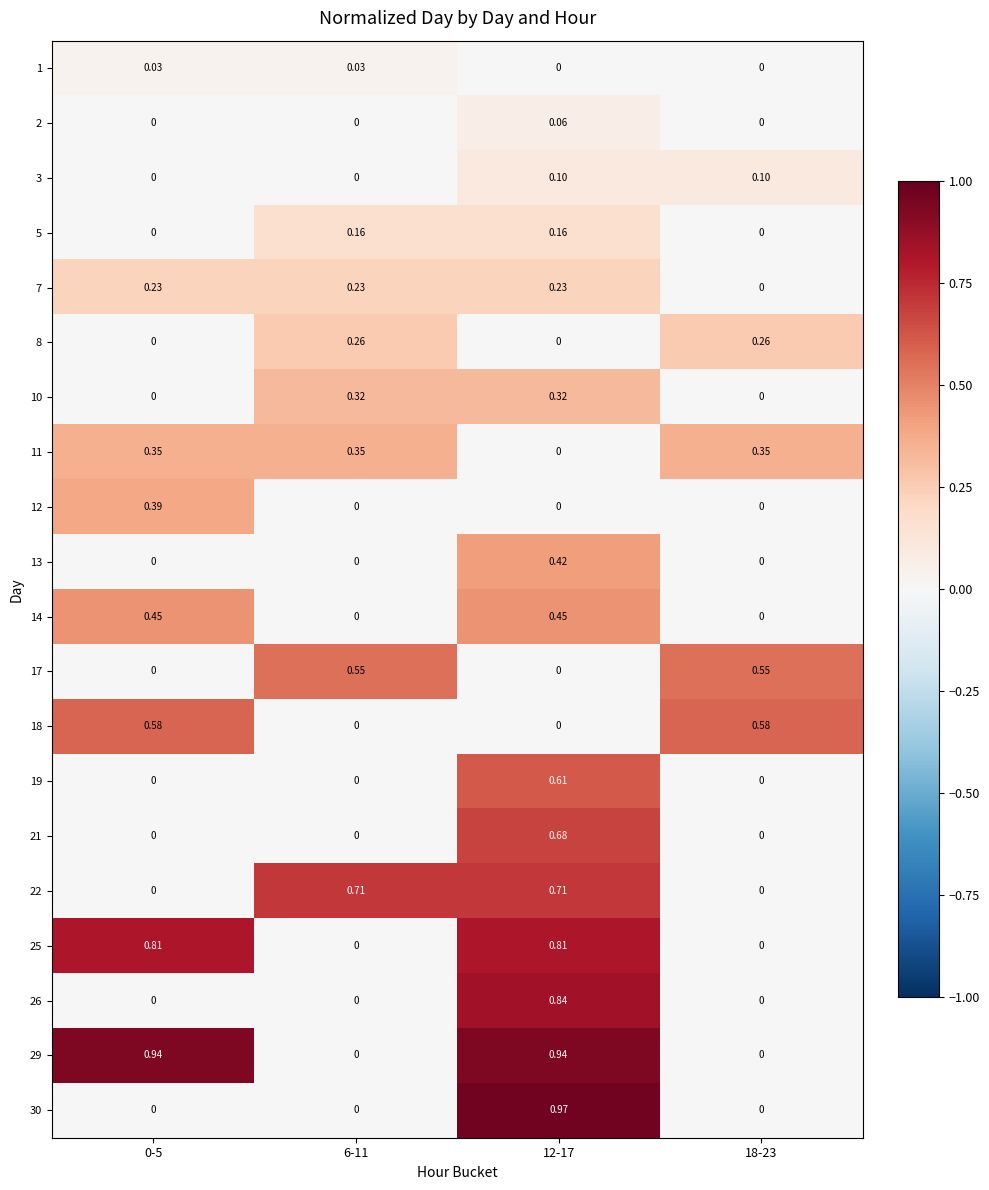

How many series are shown in this chart?

20